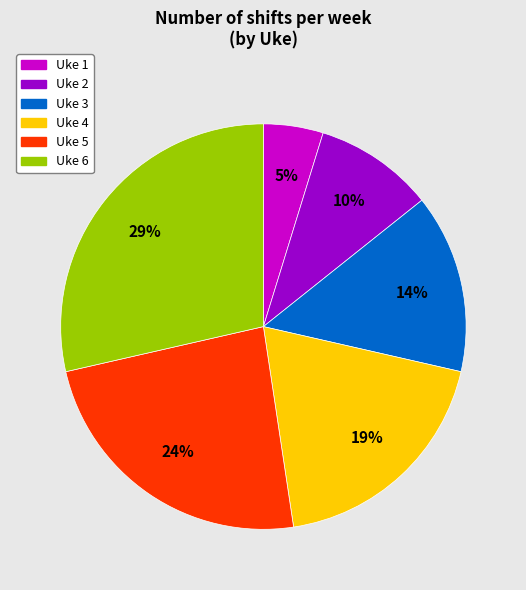

Do Uke 4 and Uke 3 together represent more than half of the pie?

No